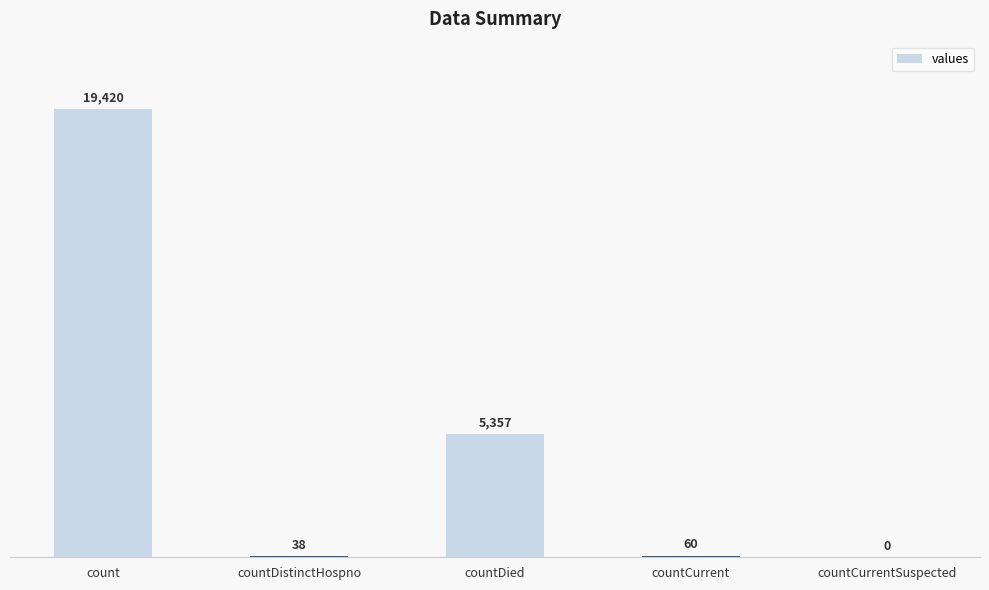

Are the bars horizontal?

No